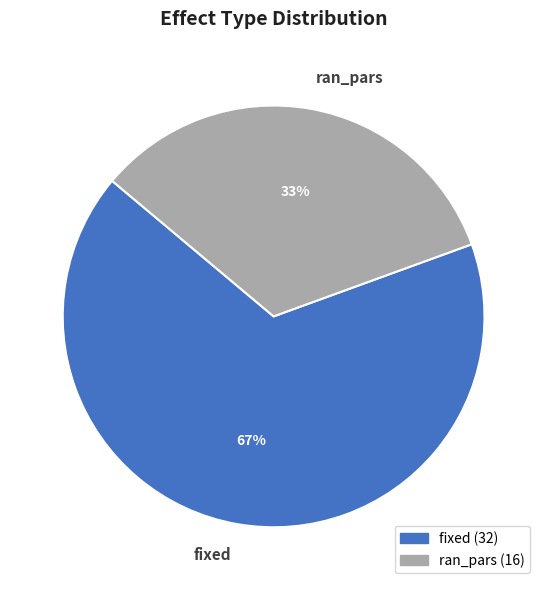

What is the ratio of the value at fixed to the value at ran_pars?

2.0